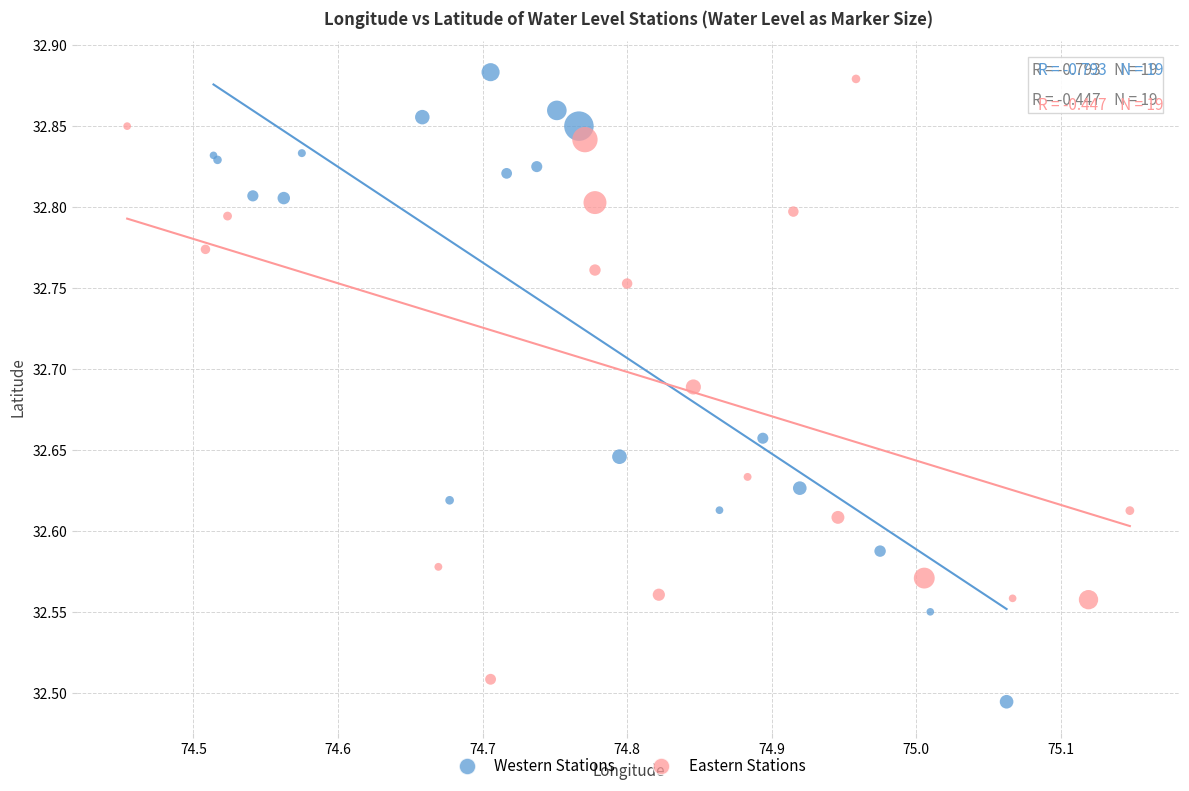

Which series contains the lowest Y value?

Western Stations